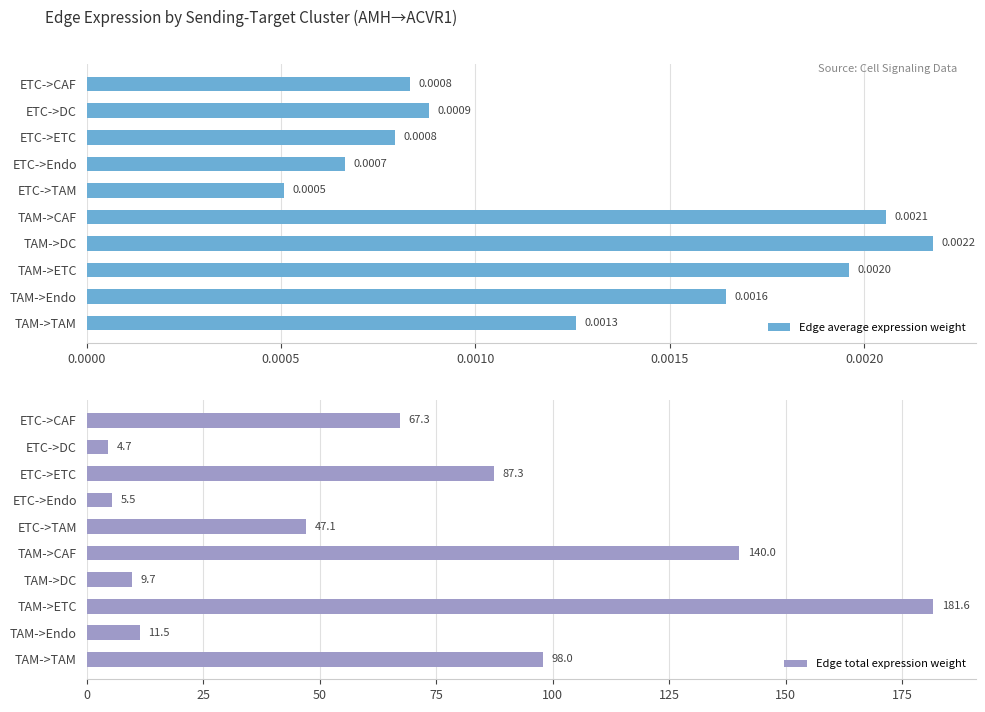

Does the chart contain stacked bars?

No